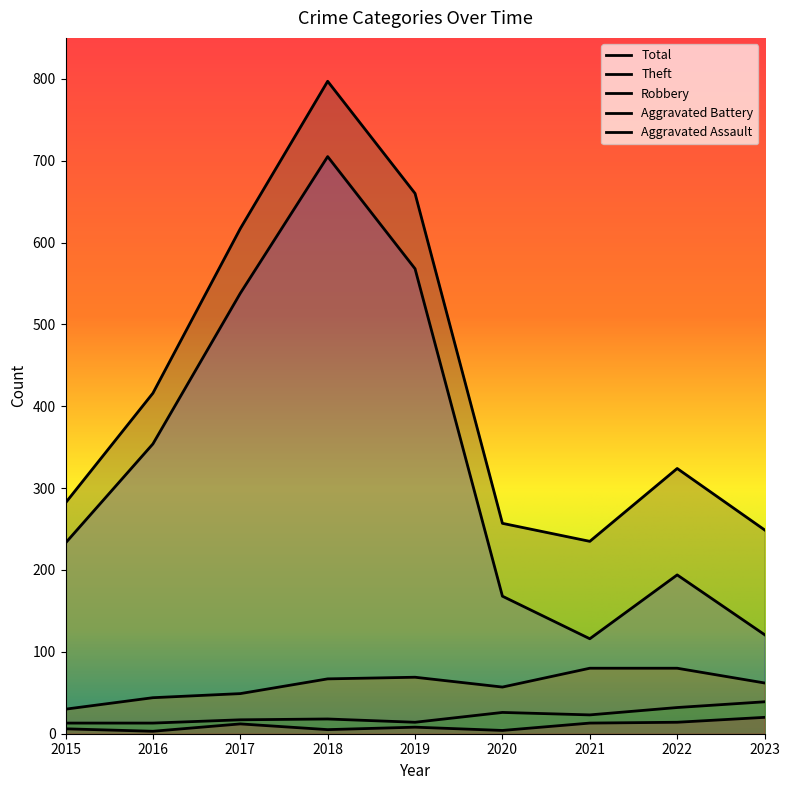

True or false: Theft has a value of 44 at 2023.

False